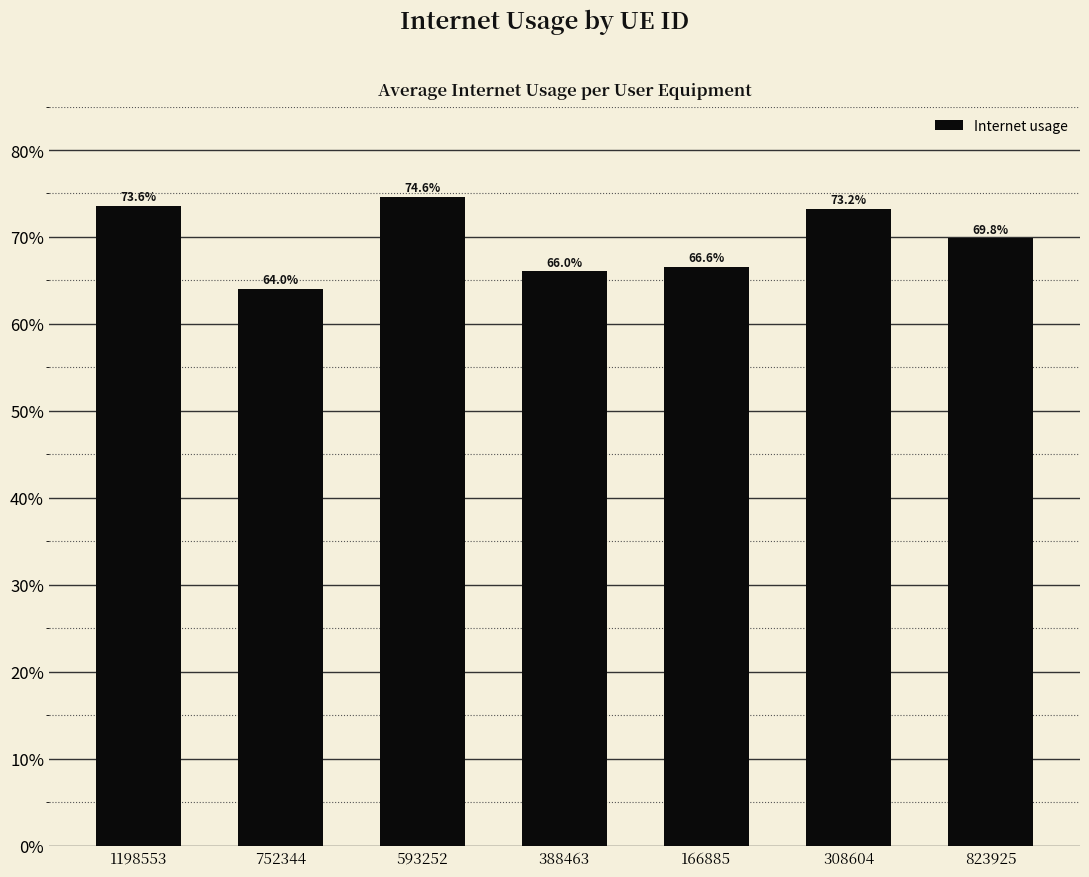

What is the value of the 7th bar from the left?

0.7